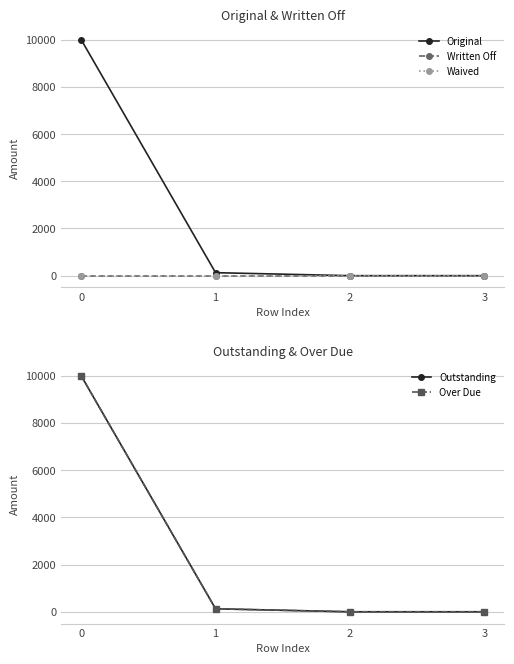

Is it true that Over Due equals 14491.5 at 0?

False